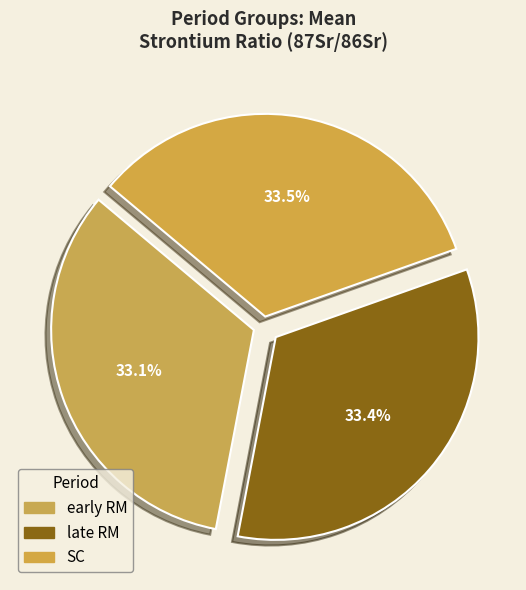

Between late RM and early RM, which is larger?

late RM